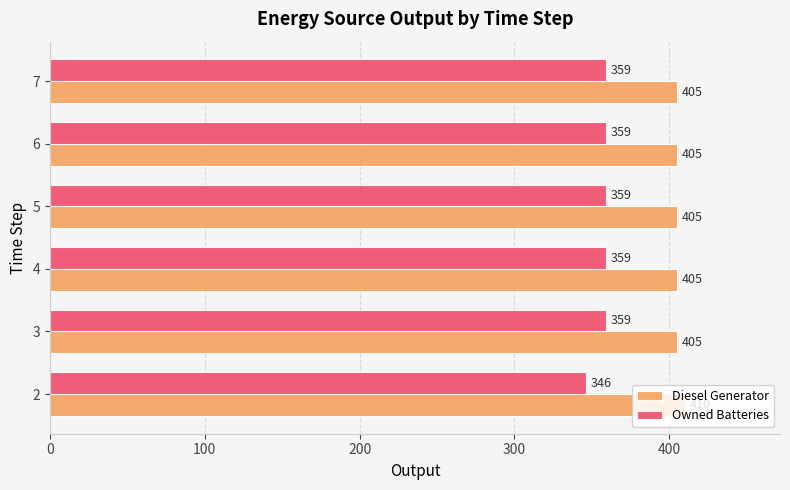

List the series in order of their overall mean, lowest first.

Owned Batteries, Diesel Generator